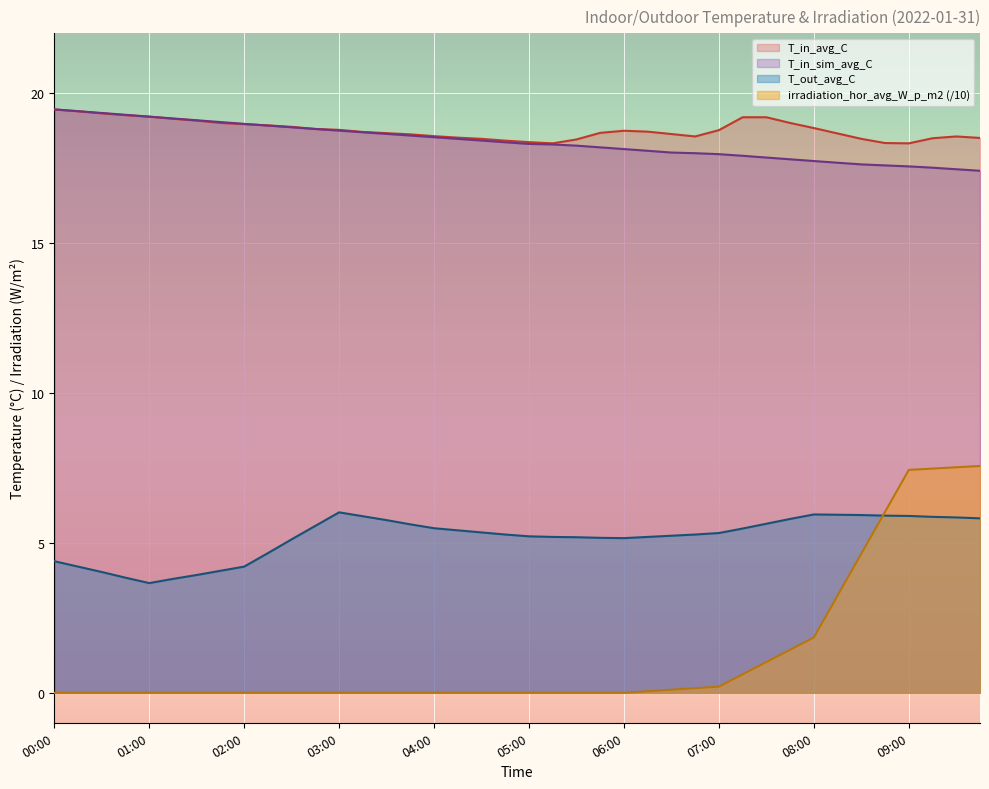

What is the average value of the T_in_avg_C series?

18.8